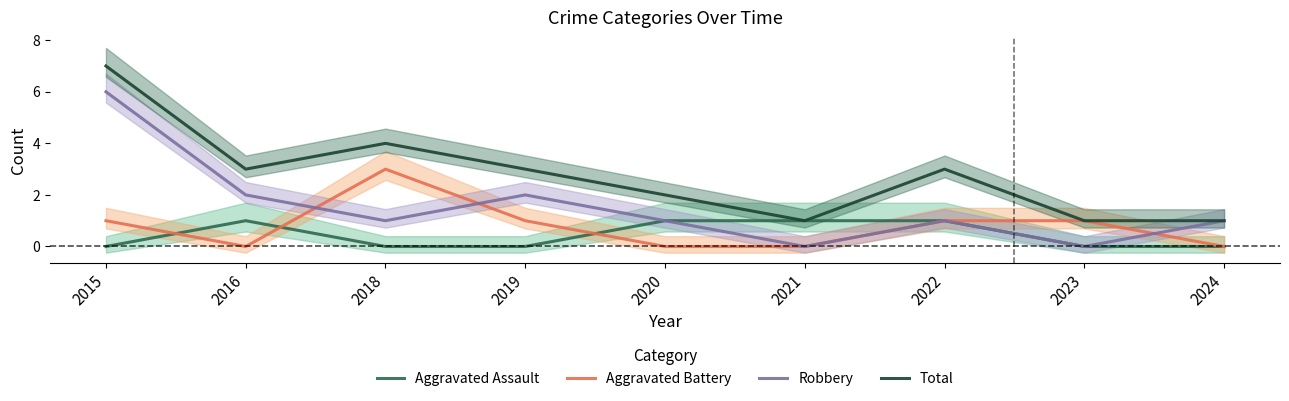

The value of Aggravated Battery at 2024 is -1. True or false?

False